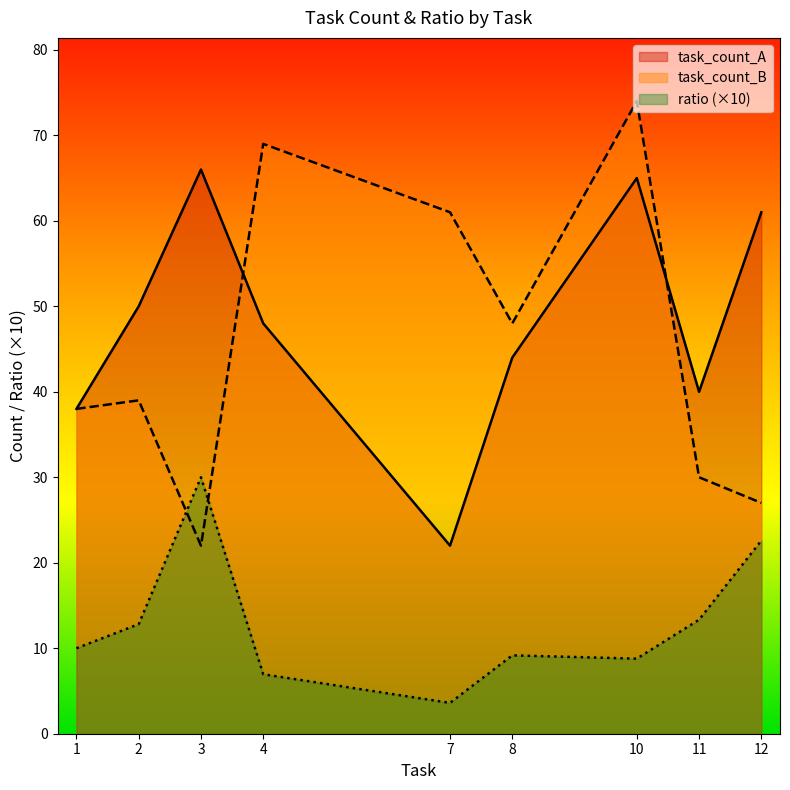

How many times do task_count_A and task_count_B cross each other?

2